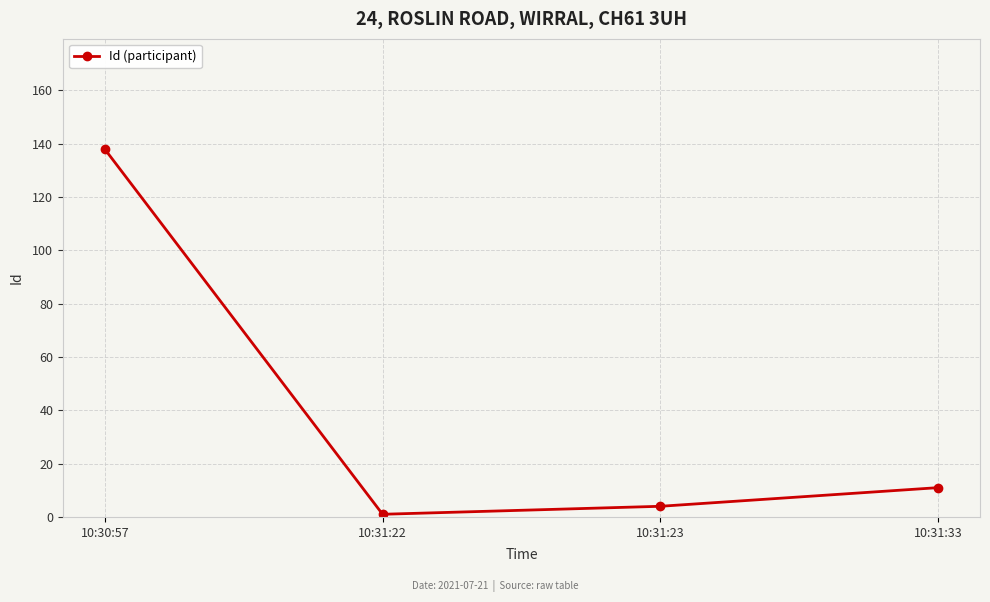

At which category does the chart reach its peak across all series?

10:30:57